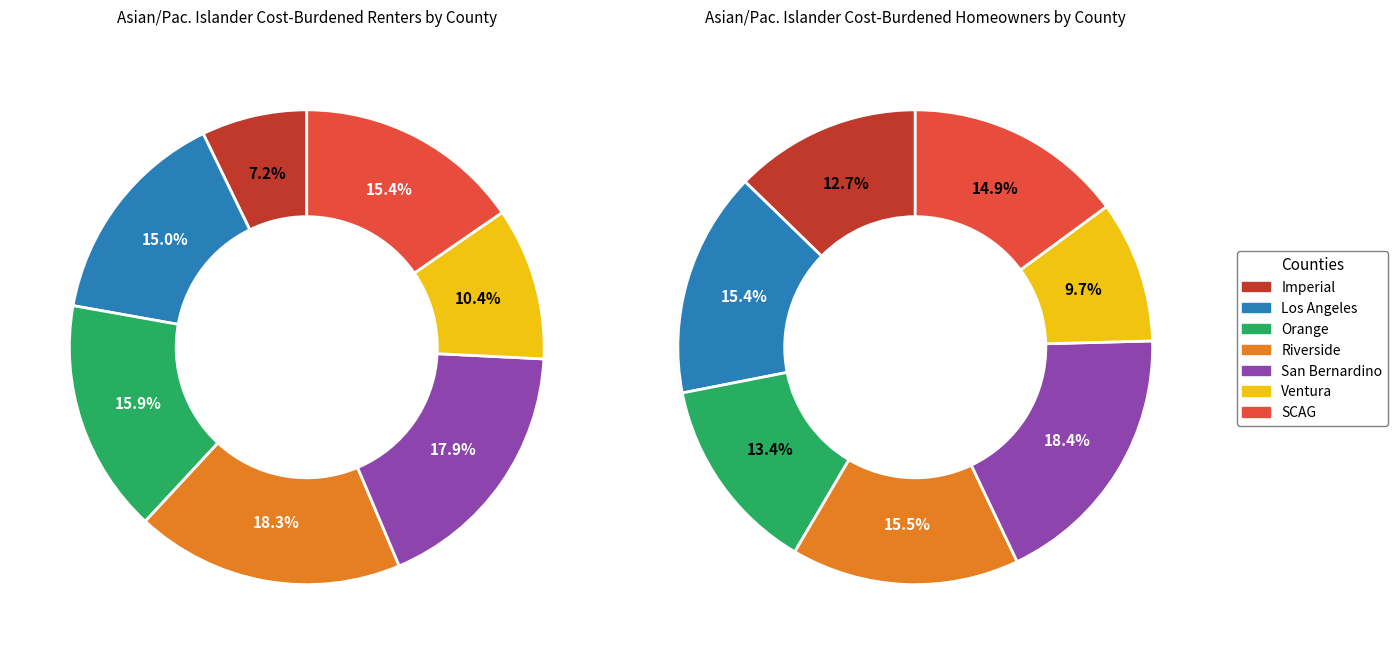

Is there a majority slice in this chart?

No